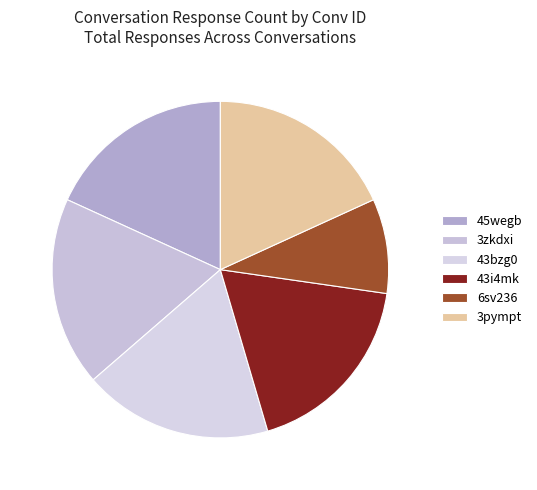

Count the number of slices in the pie.

6